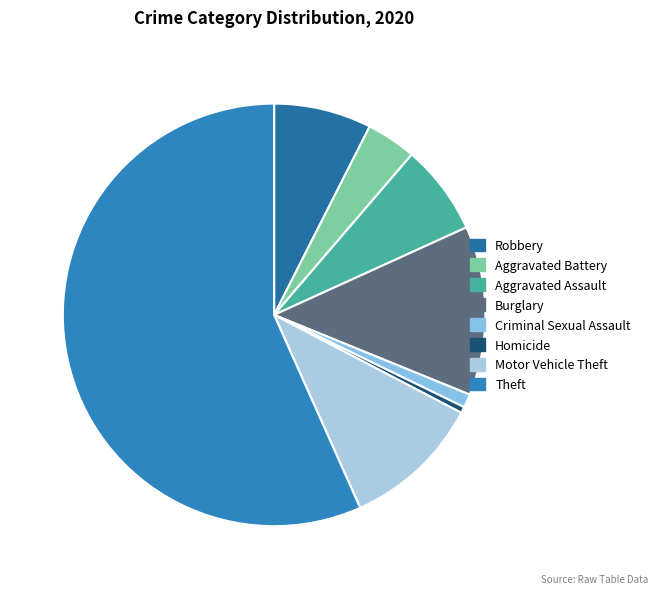

How many slices are in this pie chart?

8